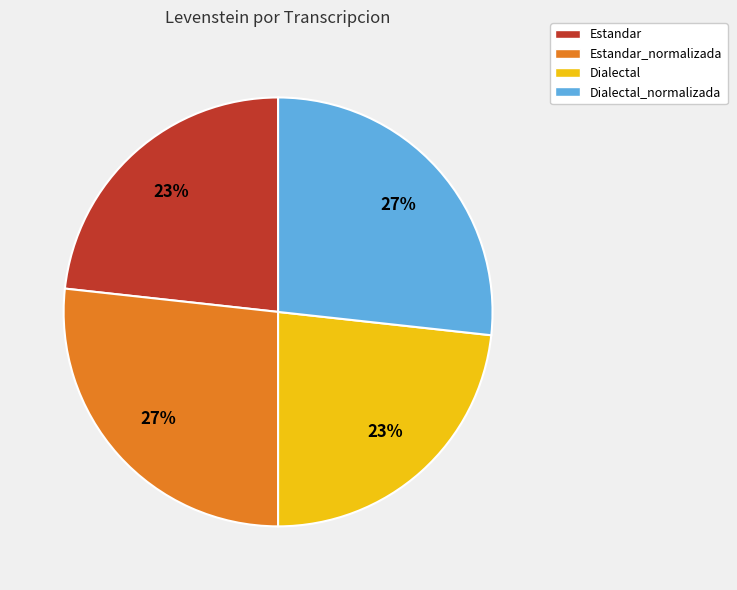

How many slices are in this pie chart?

4